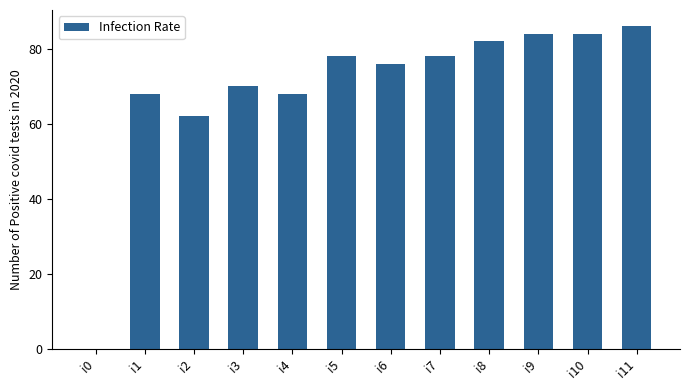

How many series are shown in this chart?

1